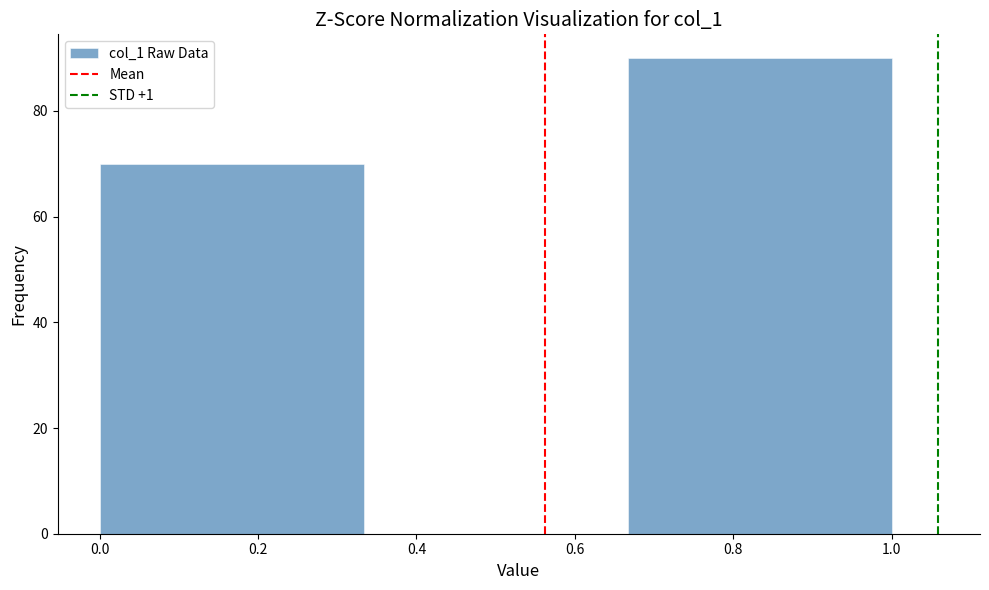

Over which range of the x-axis is the bar tallest?

0.66 to 1.00